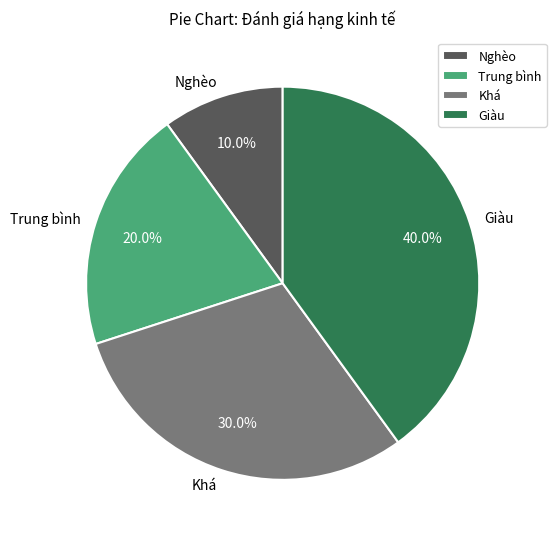

Rank the categories by value from lowest to highest.

Nghèo, Trung bình, Khá, Giàu